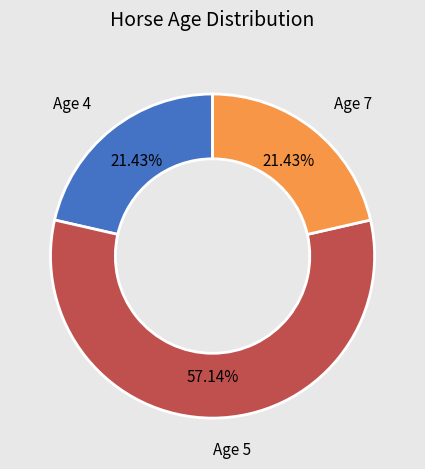

Count the number of slices in the pie.

3